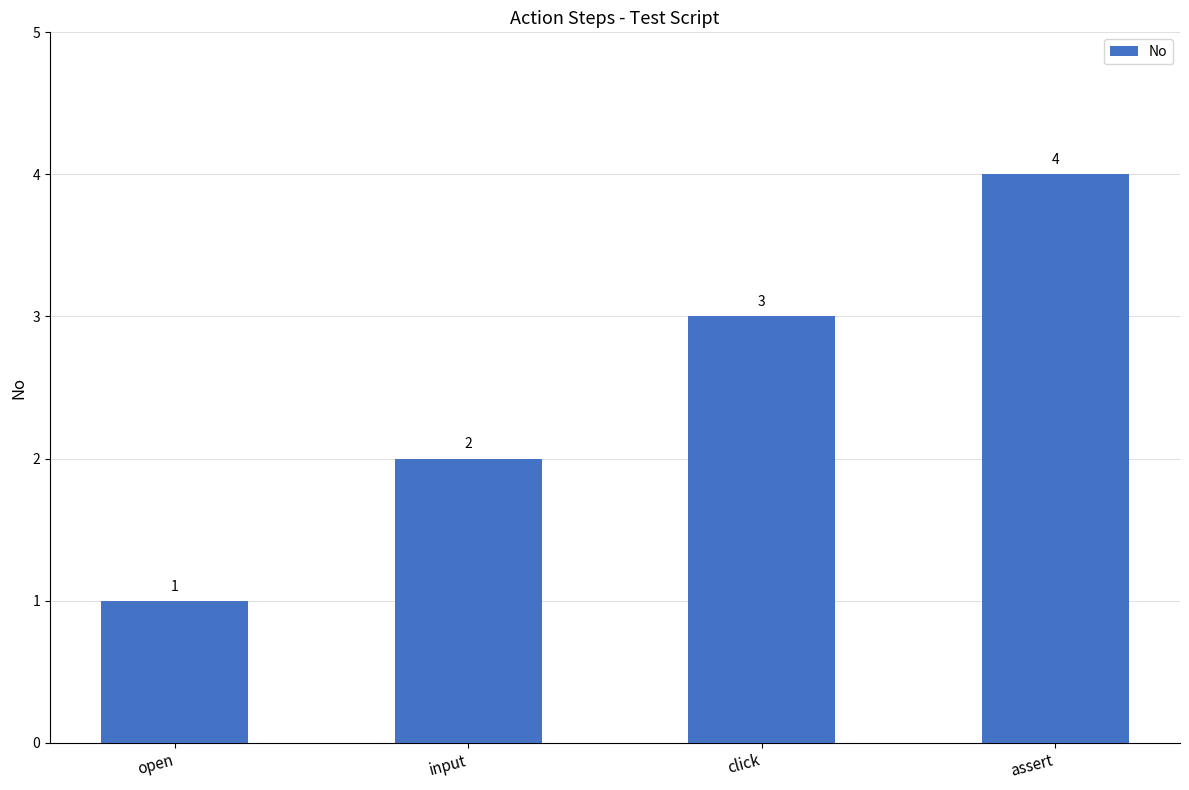

The value at click is 1. True or false?

False